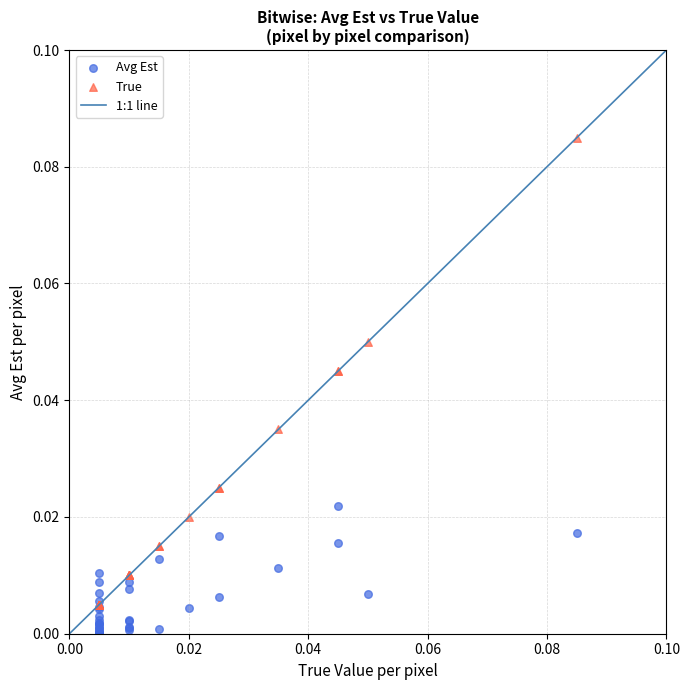

Which series reaches the maximum Y coordinate?

True